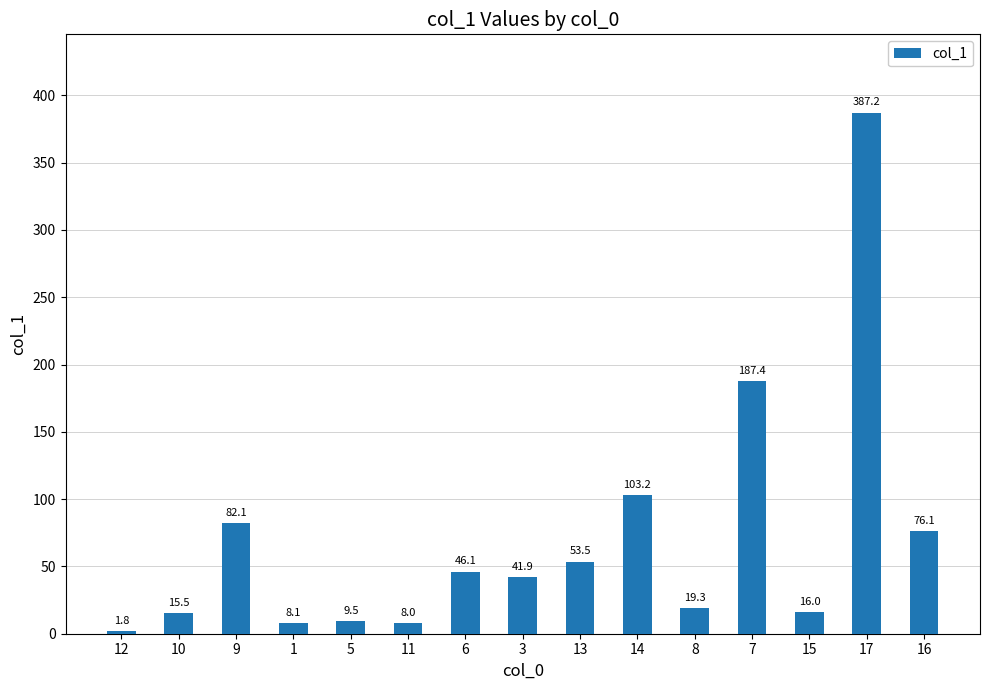

What is the value of the 1st bar from the left?

1.8